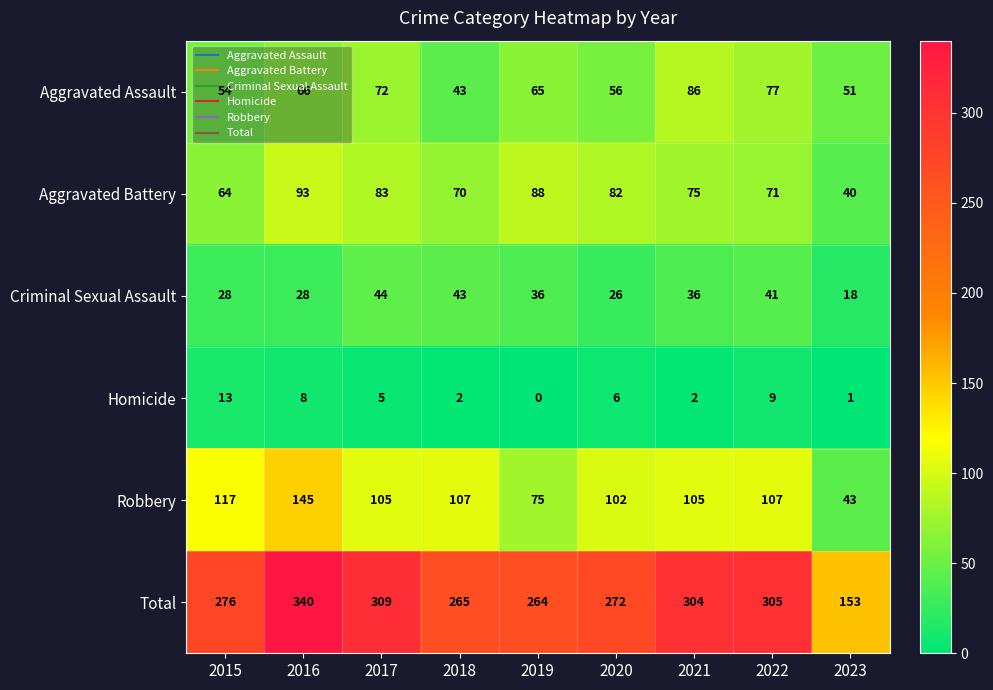

At which label does Aggravated Assault reach its peak?

2021